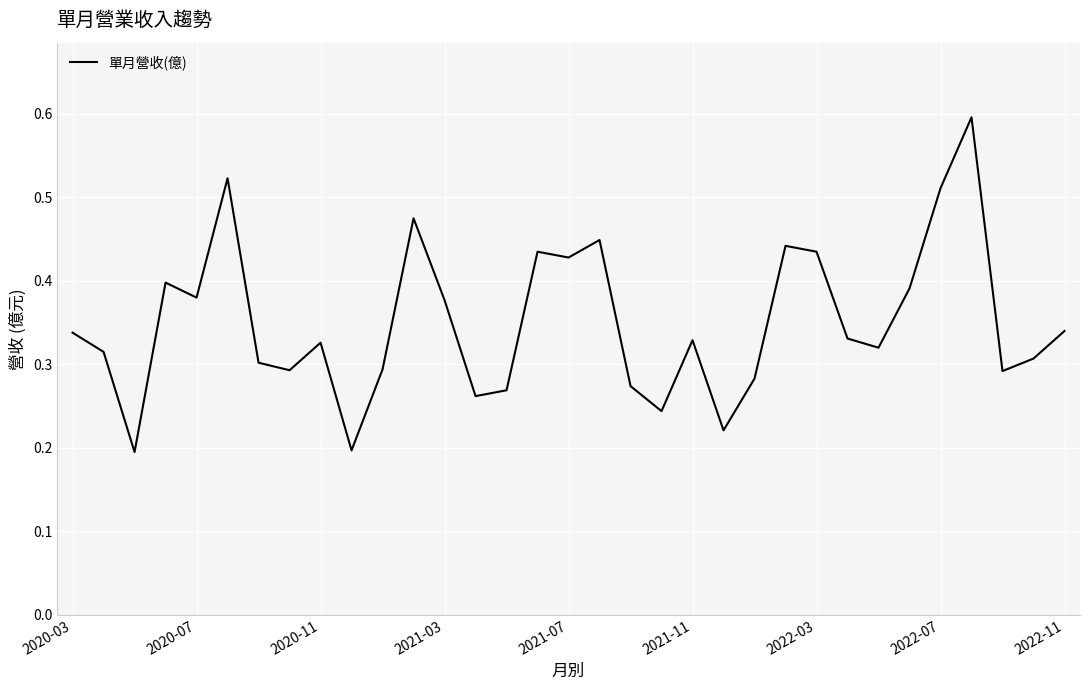

What is the maximum value shown in the chart?

0.6